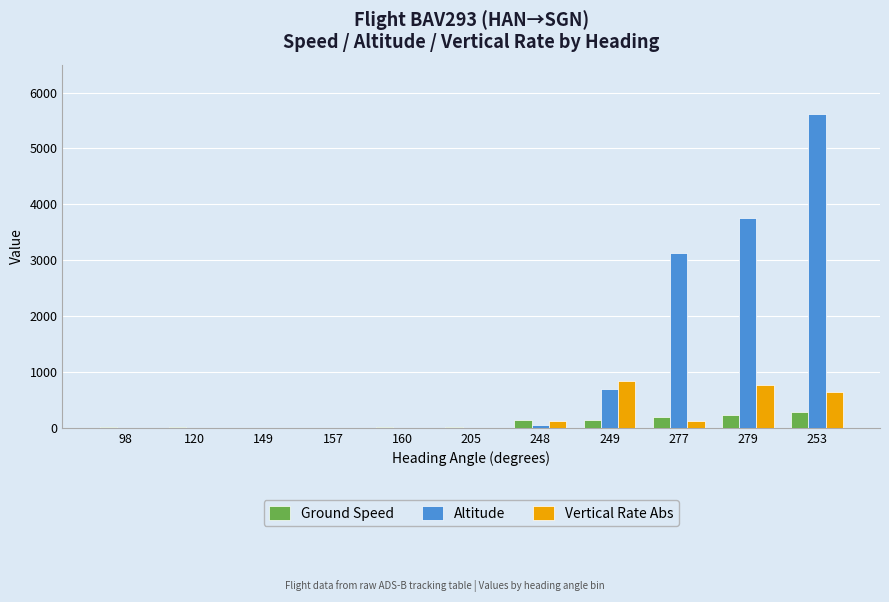

Read the Ground Speed value at 157.

1